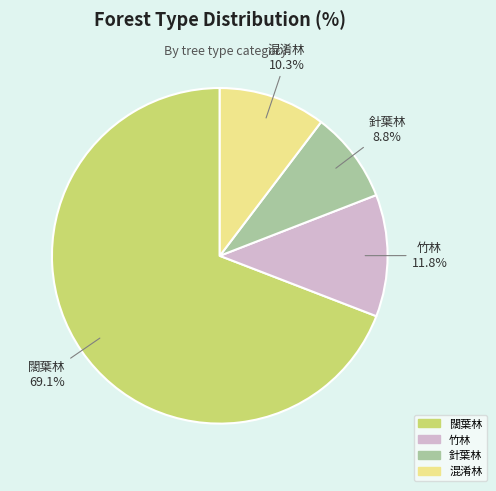

What is the largest slice in the pie chart?

闊葉林